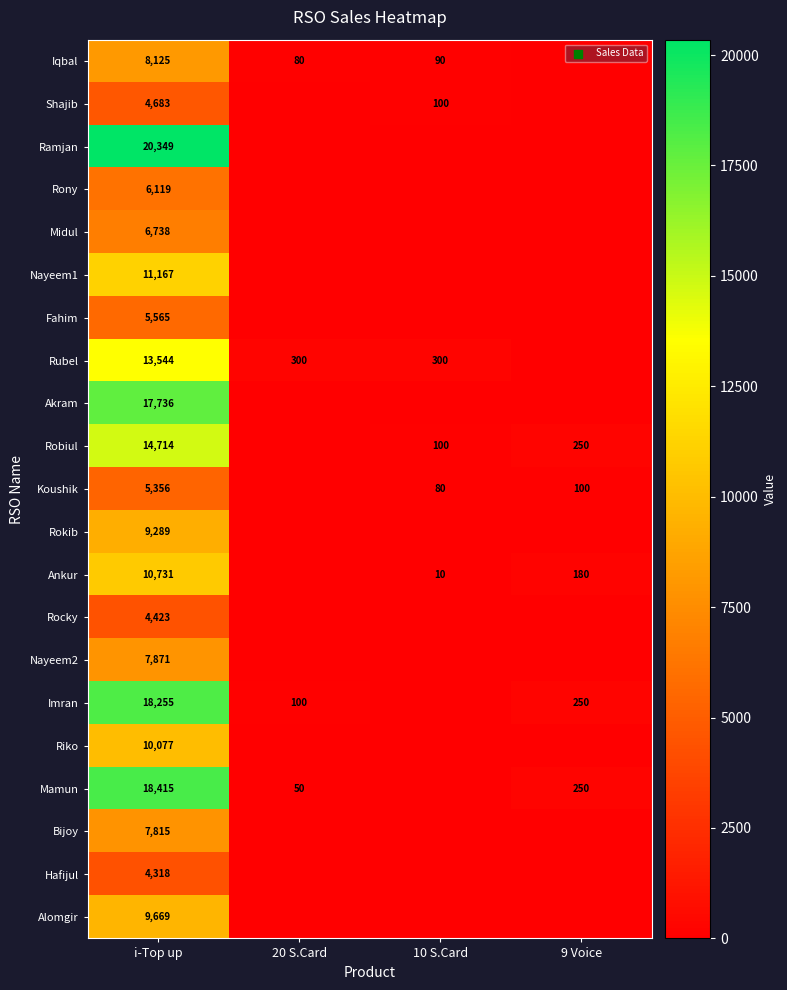

True or false: Riko has a value of 10077 at i-Top up.

True